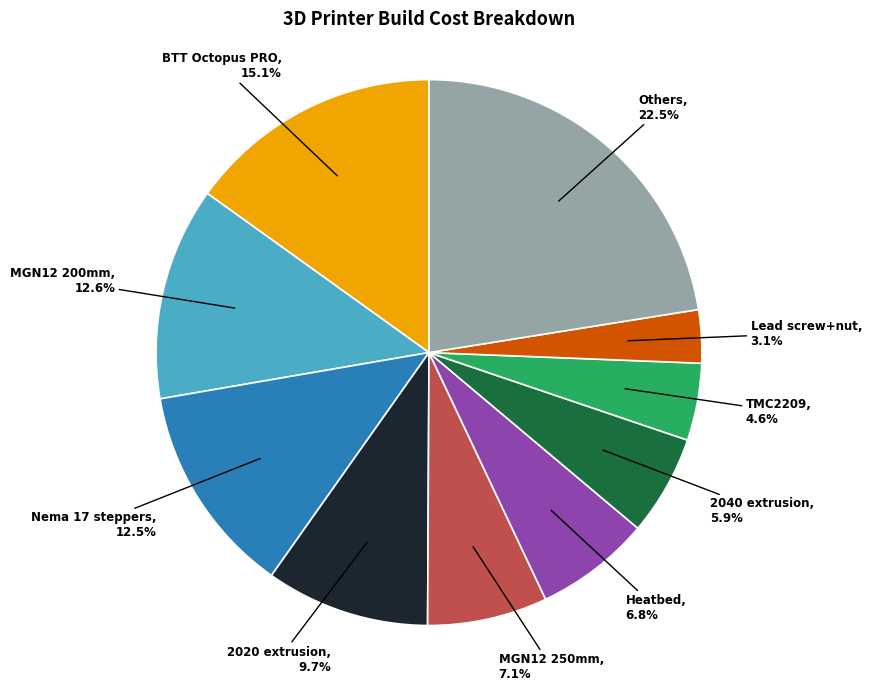

Is there any slice that represents more than half of the pie?

No